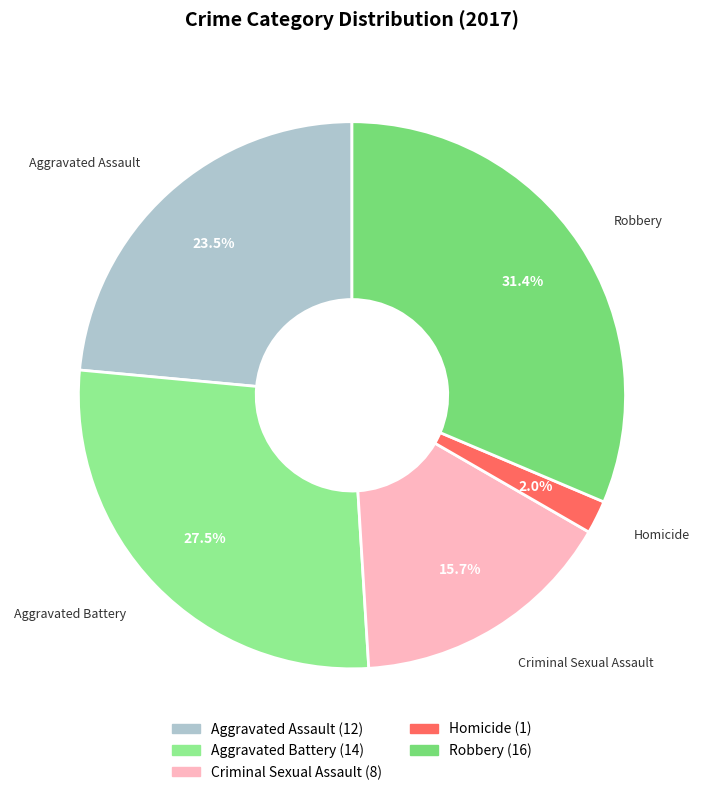

Is Robbery the majority of the pie?

No